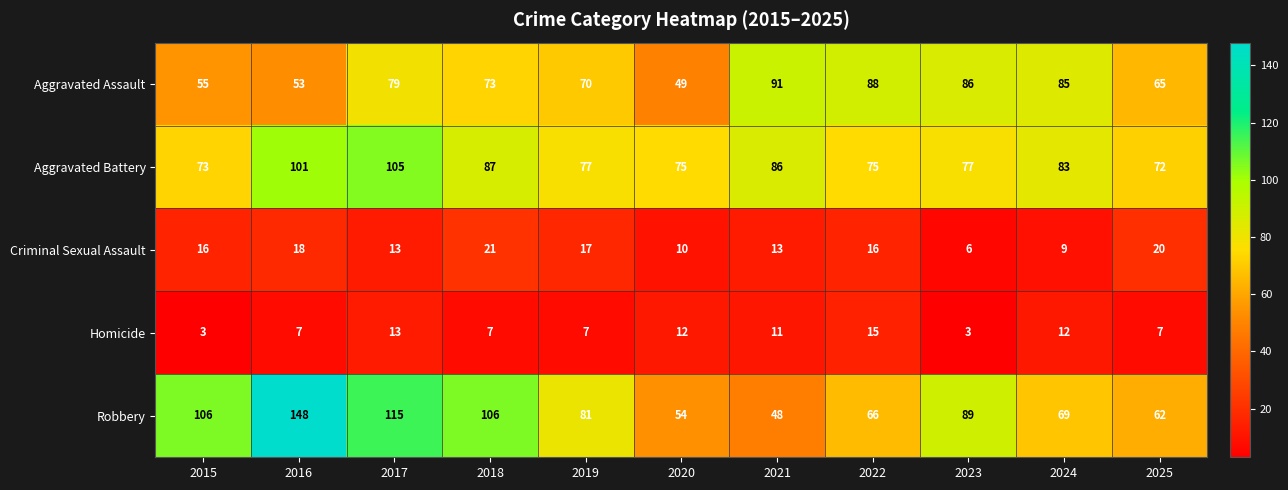

Rank the series by their maximum value, from lowest to highest.

Homicide, Criminal Sexual Assault, Aggravated Assault, Aggravated Battery, Robbery